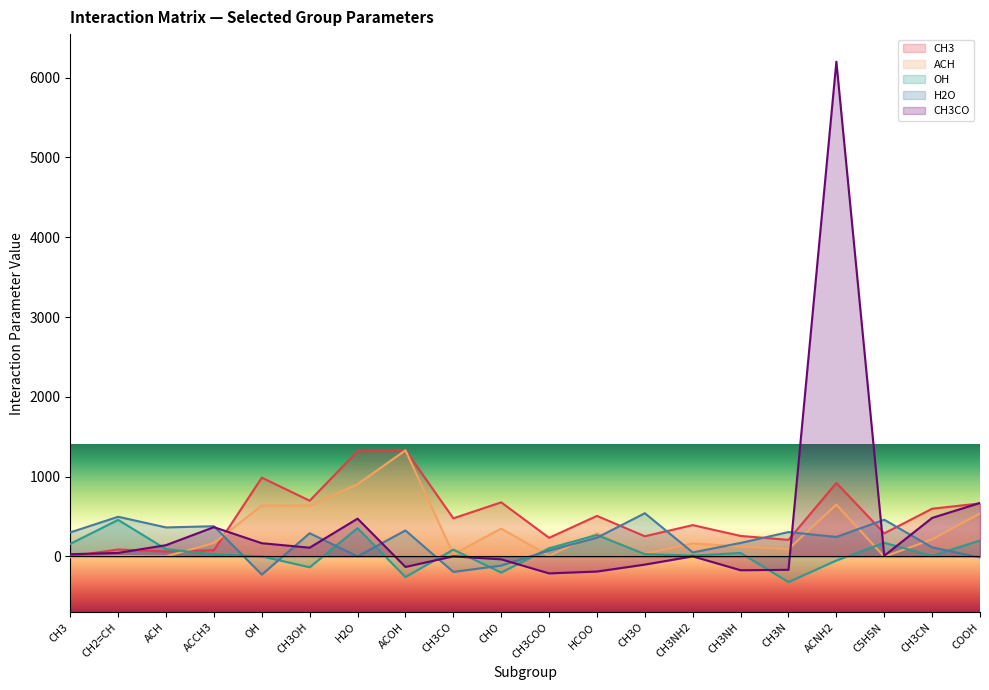

What is the label of the 2nd point from the left?

CH2=CH